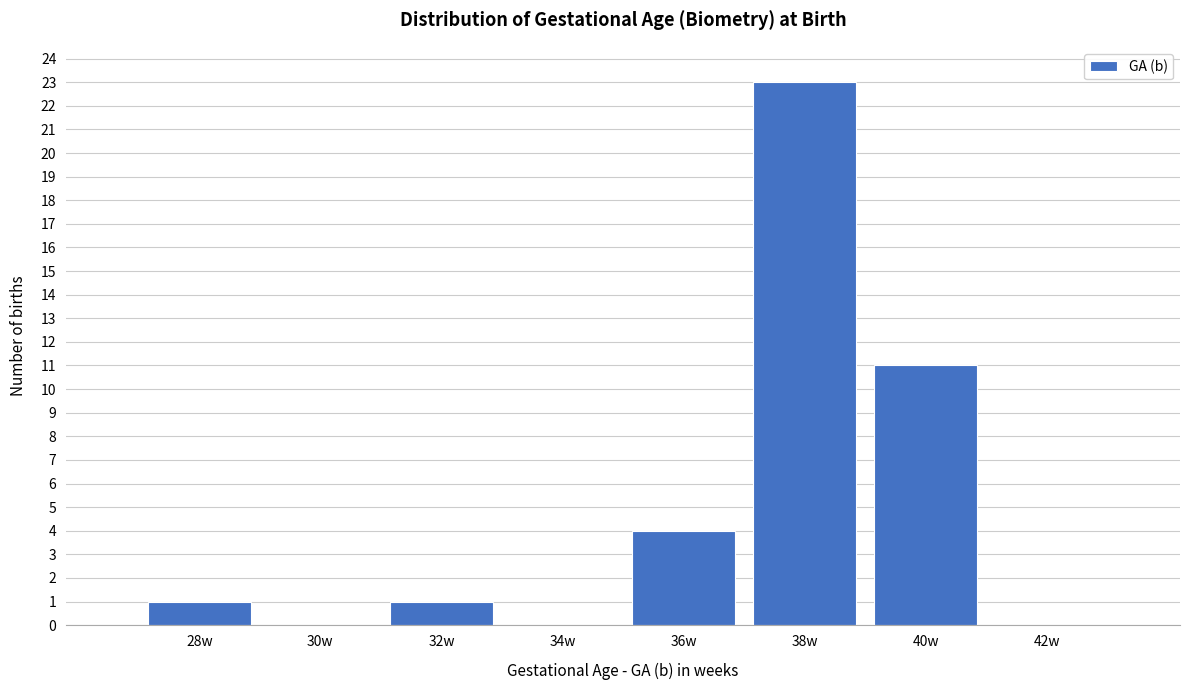

Reading left to right, transcribe all the data shown in this chart.

28w=1	30w=0	32w=1	34w=0	36w=4	38w=23	40w=11	42w=0